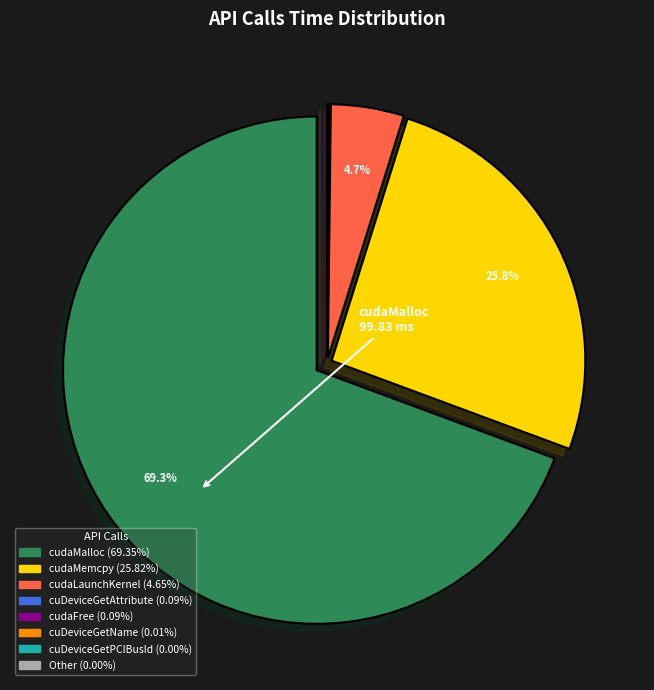

Is there any slice that represents more than half of the pie?

Yes